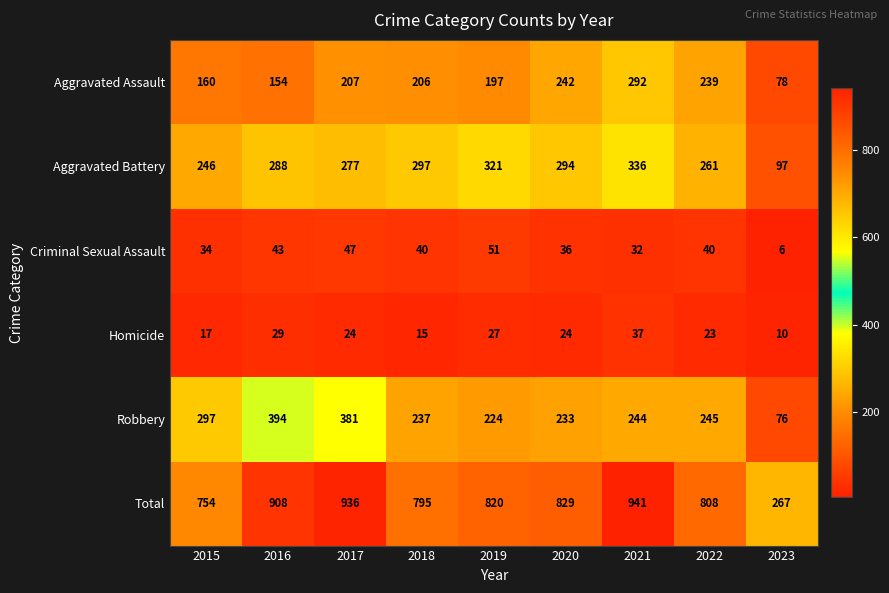

True or false: Homicide has a value of 8 at 2018.

False